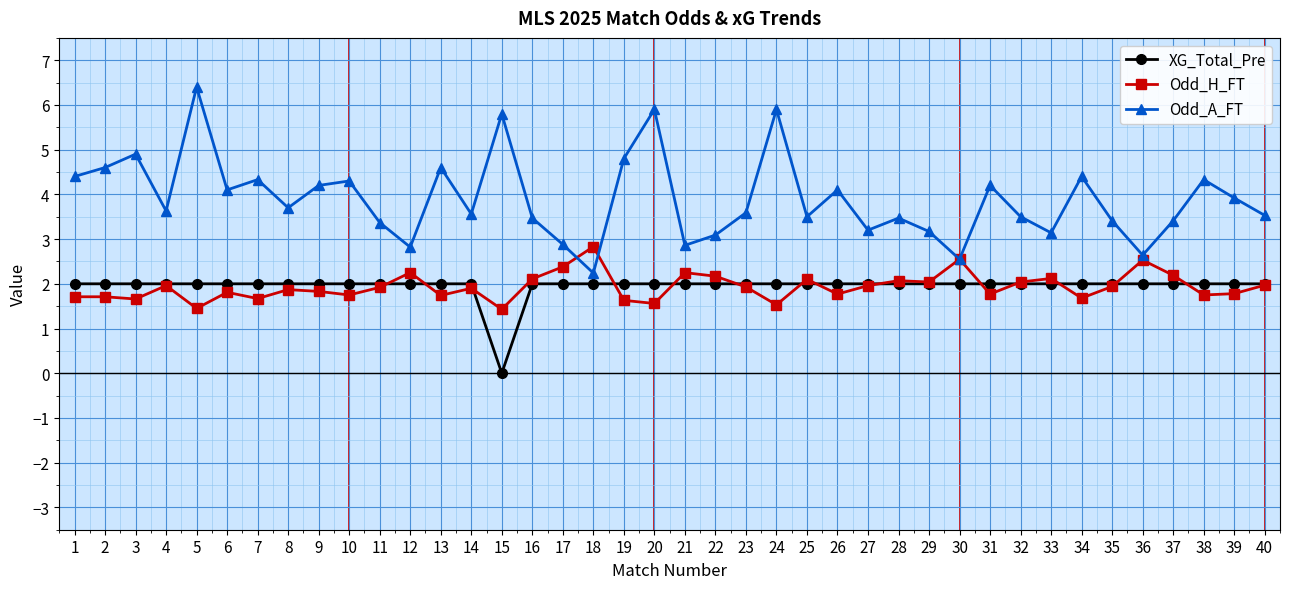

How many values in the Odd_A_FT series exceed 3?

34